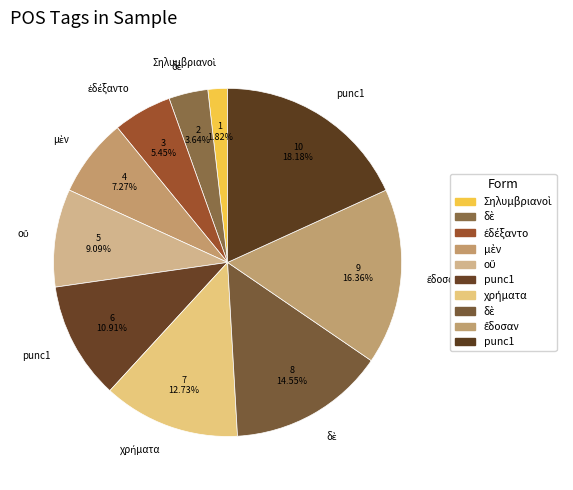

How many segments does this pie chart have?

10